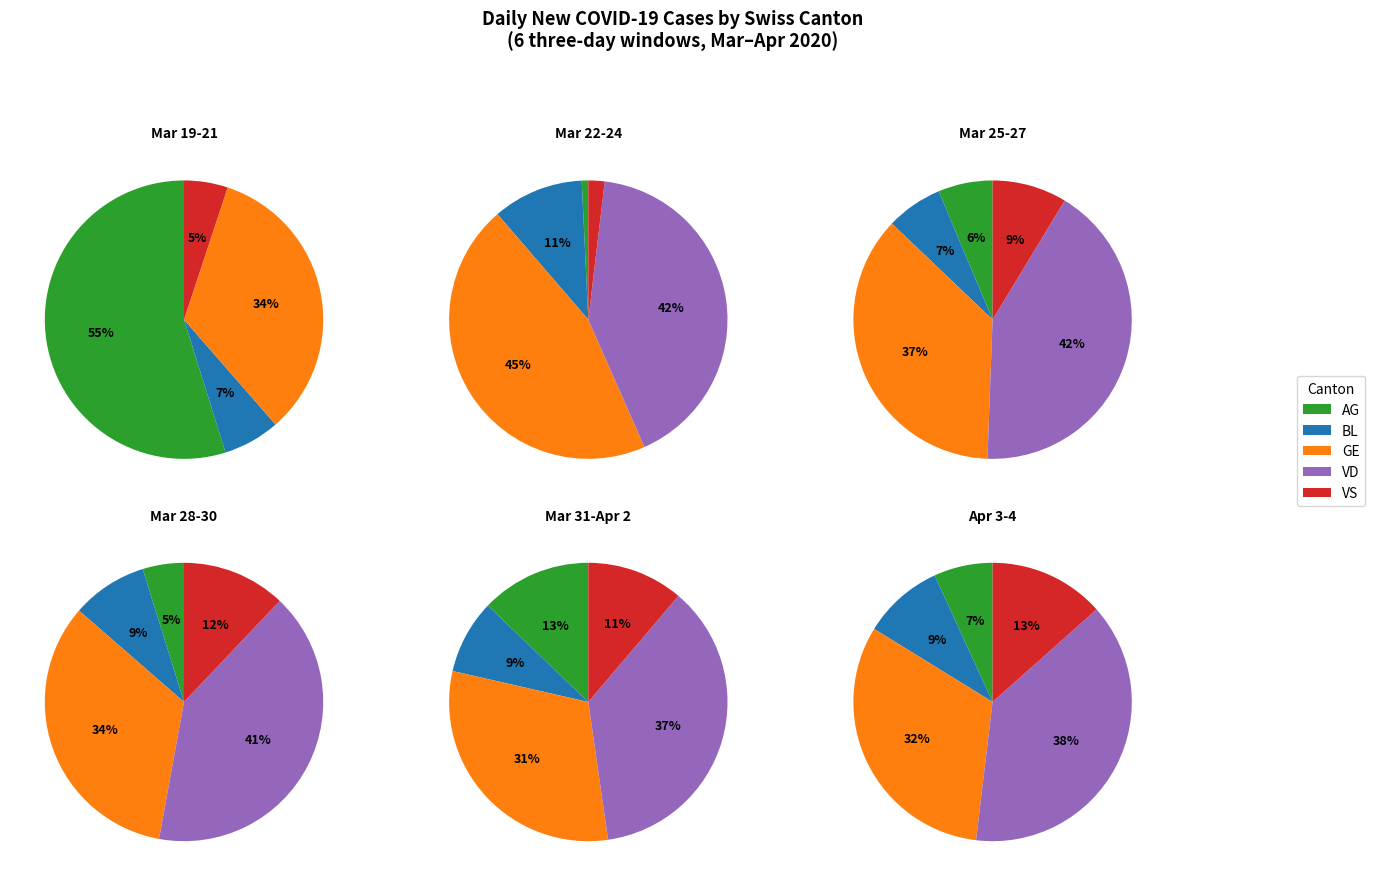

Is 10 the majority of the pie?

No